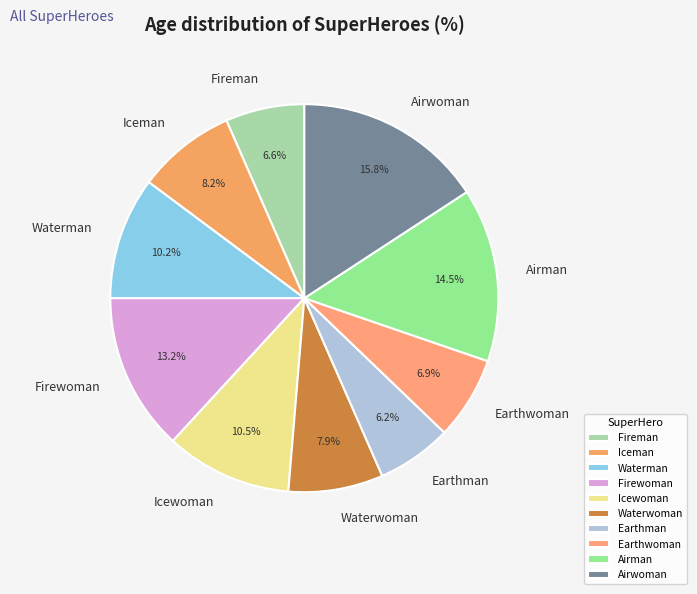

Which slice is the largest?

Airwoman